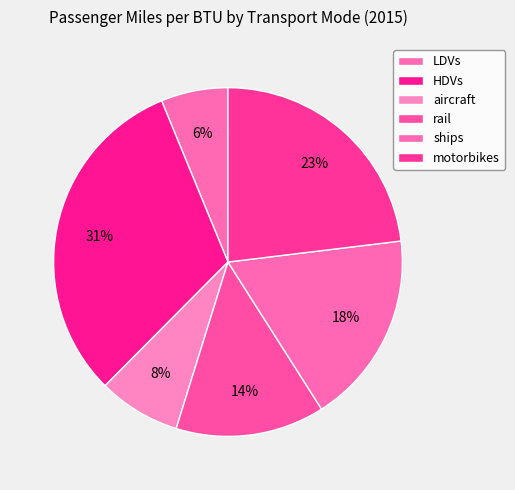

The aircraft slice represents 8% of the pie. True or false?

True